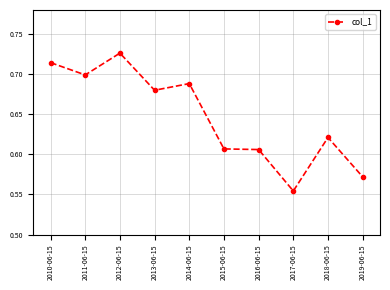

How many lines are shown in the chart?

1